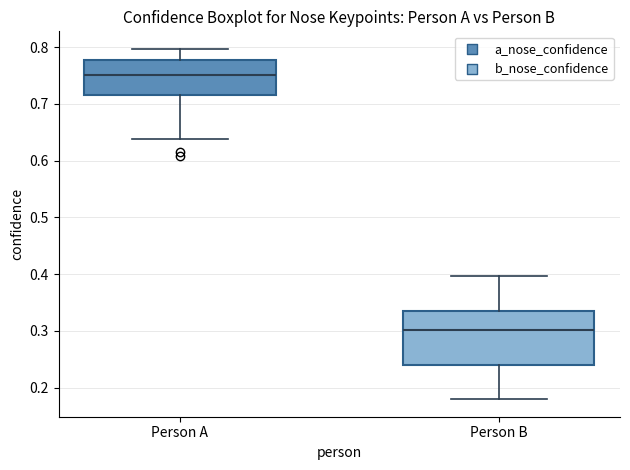

Which box has the lowest median line?

Person B